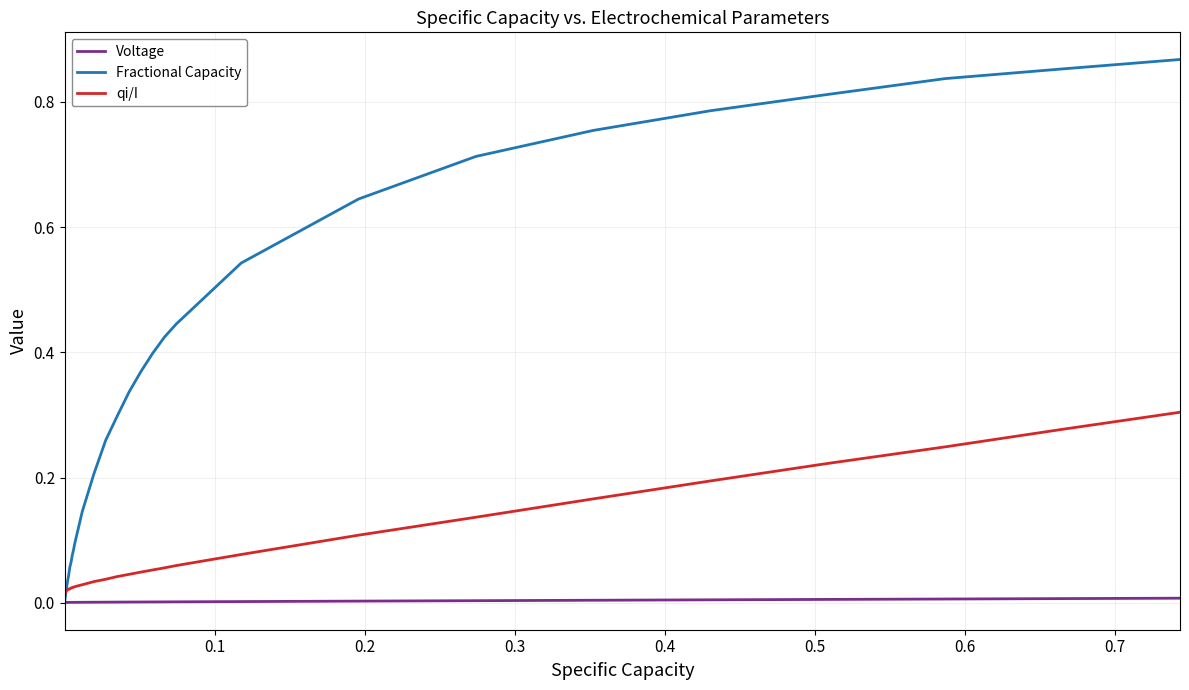

Which series has the widest spread of values?

Fractional Capacity